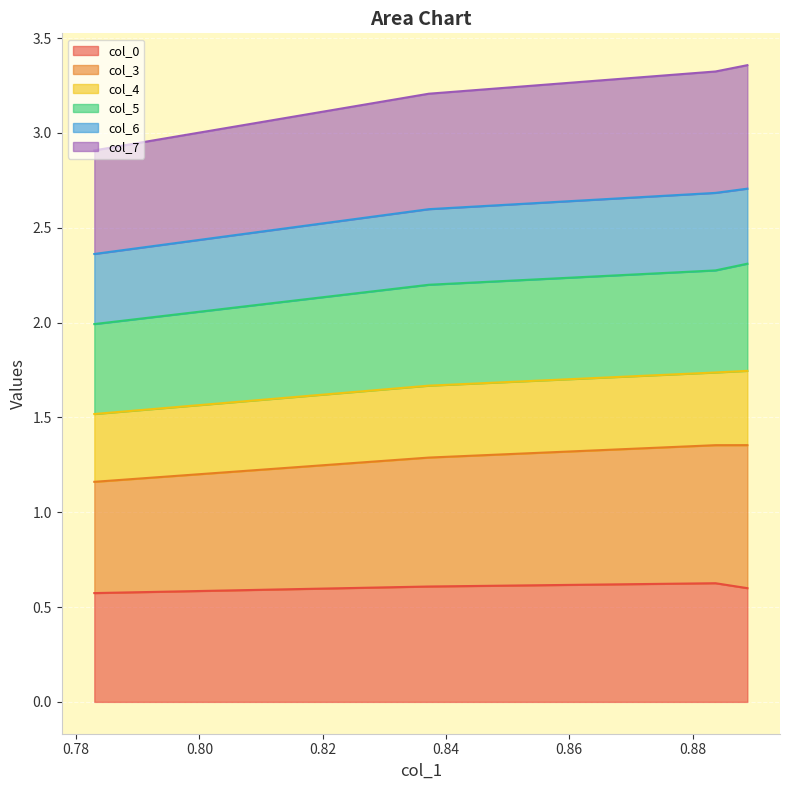

Count the number of categories in the chart.

4